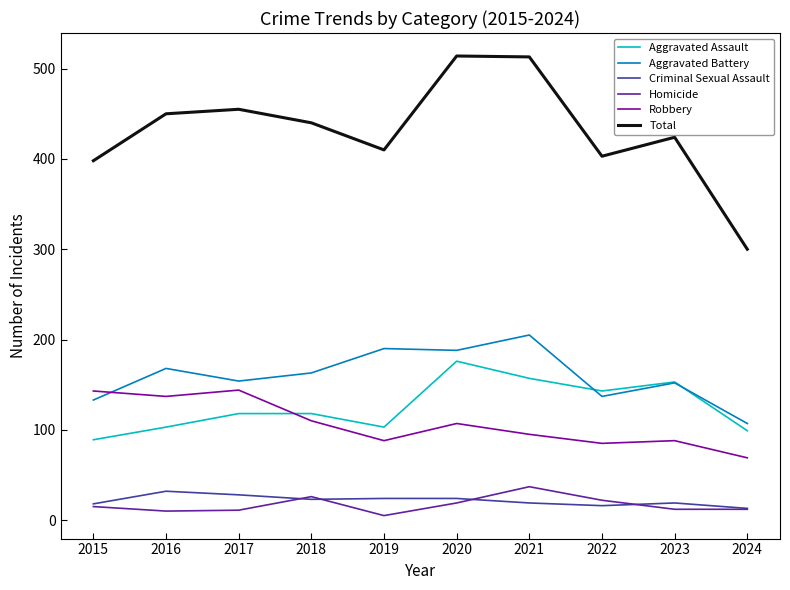

What is the total value across all series at 2020?

1028